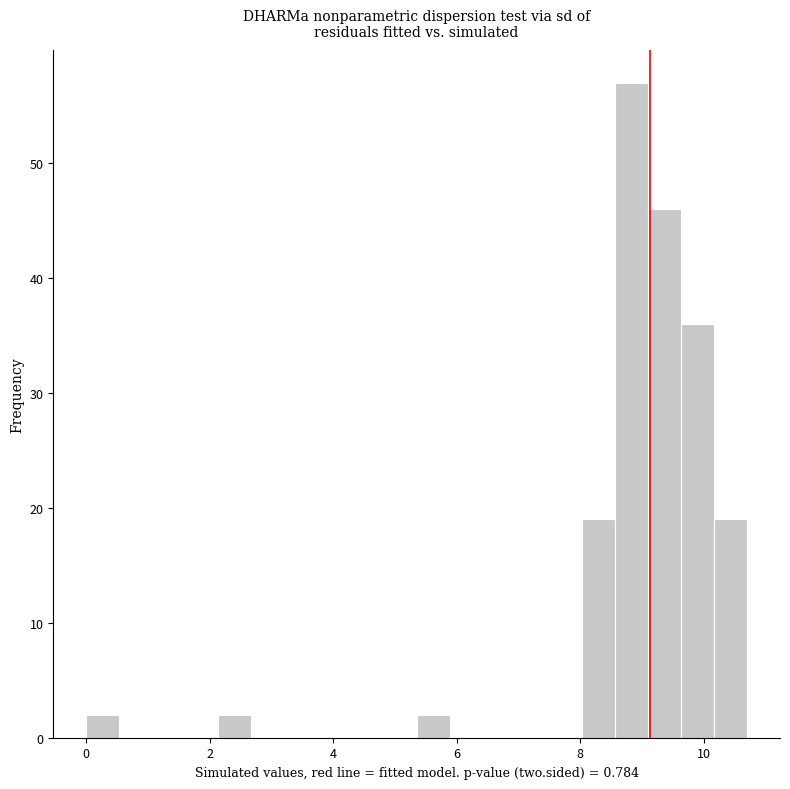

Around what value on the x-axis is the tallest bar? Give the approximate position of its centre, as read against the axis.

8.8